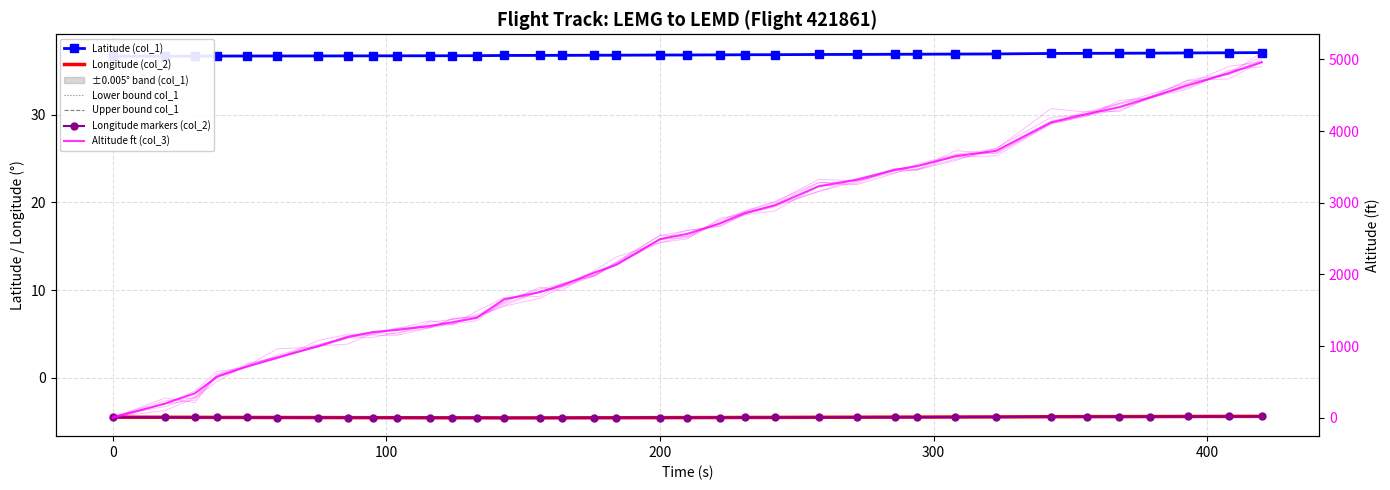

How many intersections are there between Altitude ft (col_3) and Lower bound col_1?

1